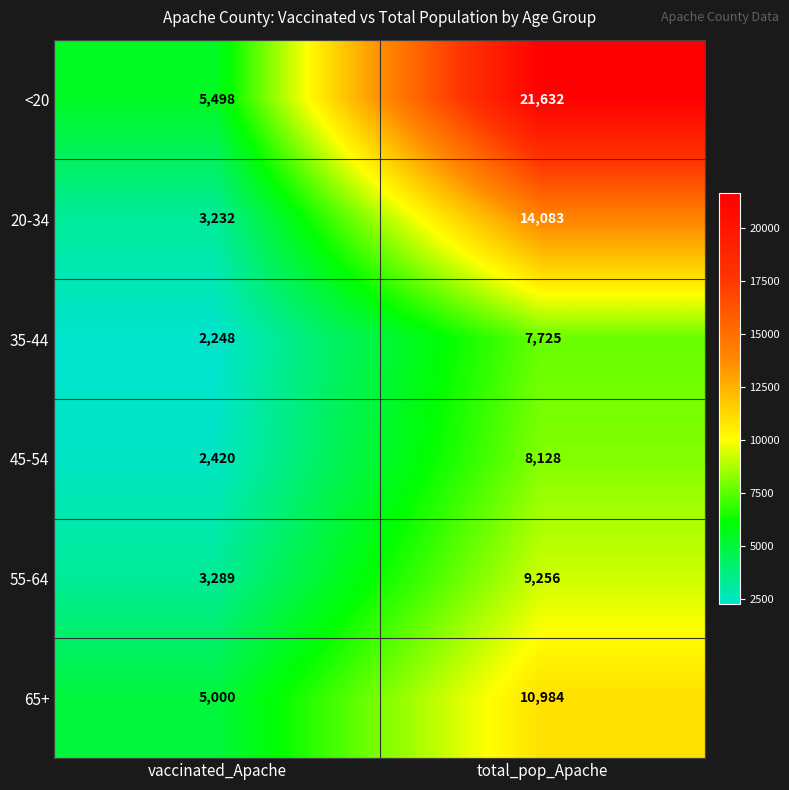

What is the sum of the 45-54 values at vaccinated_Apache and total_pop_Apache?

10548